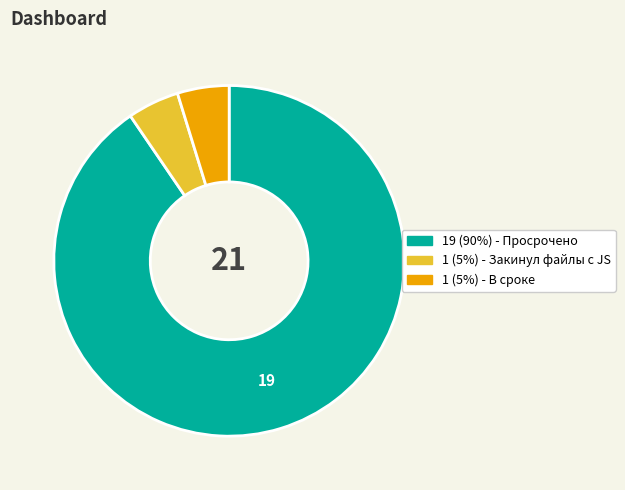

Is there a majority slice in this chart?

Yes